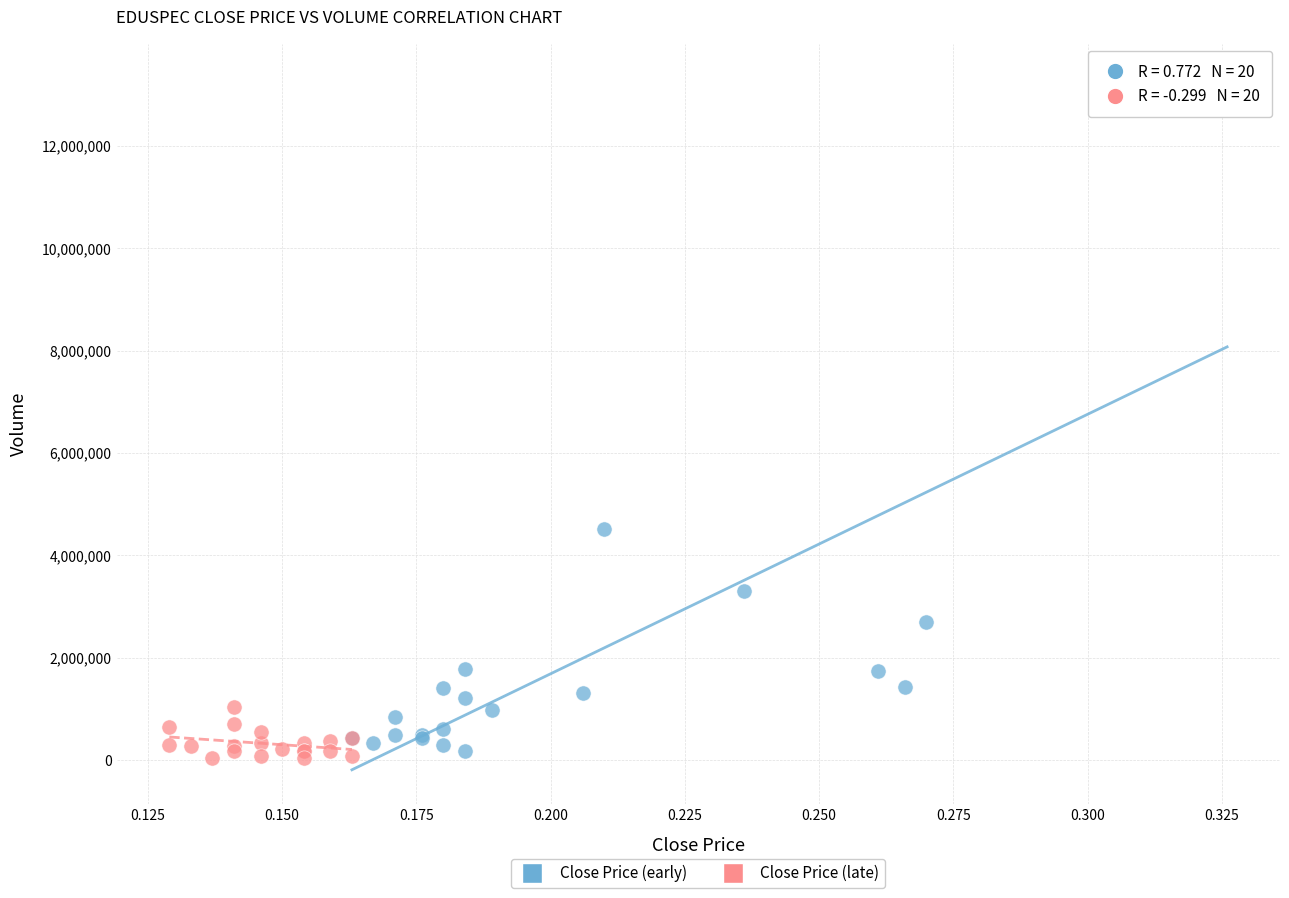

Which series reaches the maximum Y coordinate?

Close Price (early)